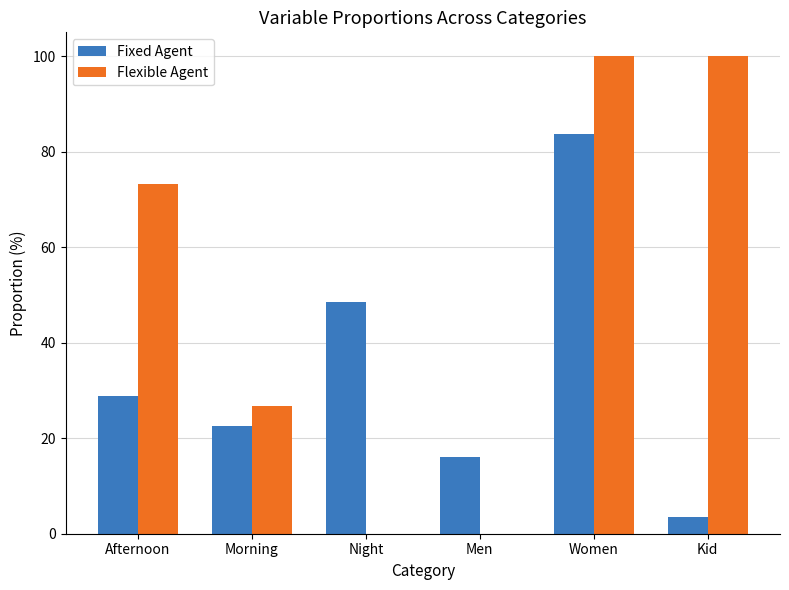

At which label does Fixed Agent reach its peak?

Women